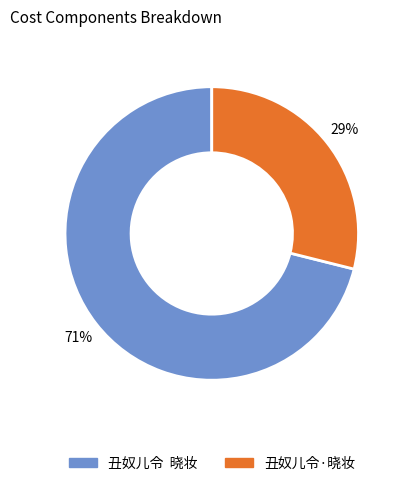

Which slice is the smallest?

丑奴儿令·晓妆